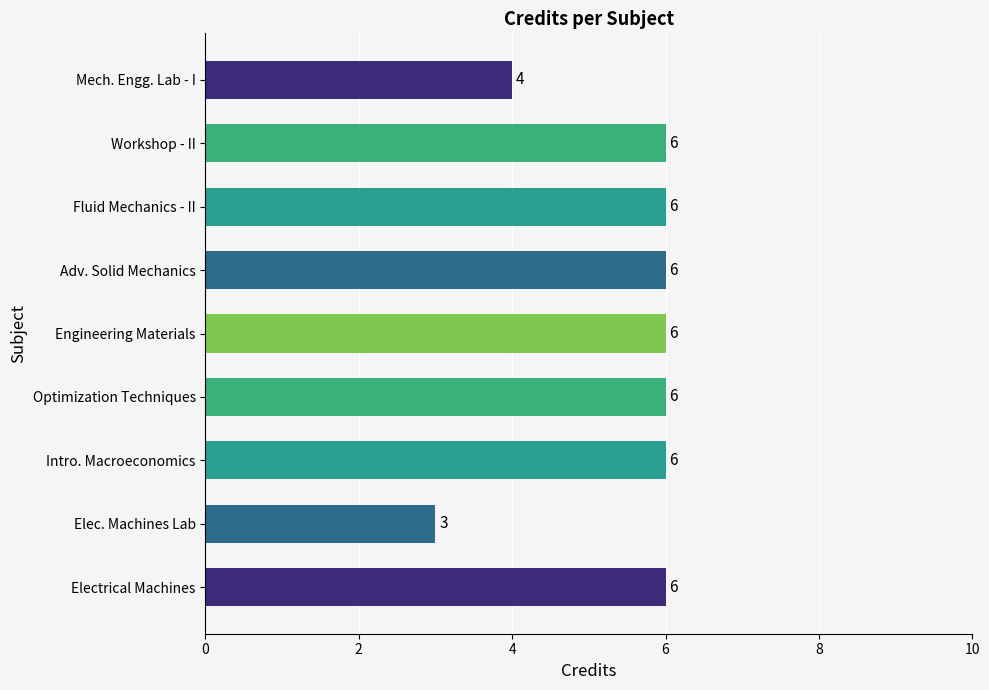

The chart shows a value of 6 at Workshop - II. True or false?

True